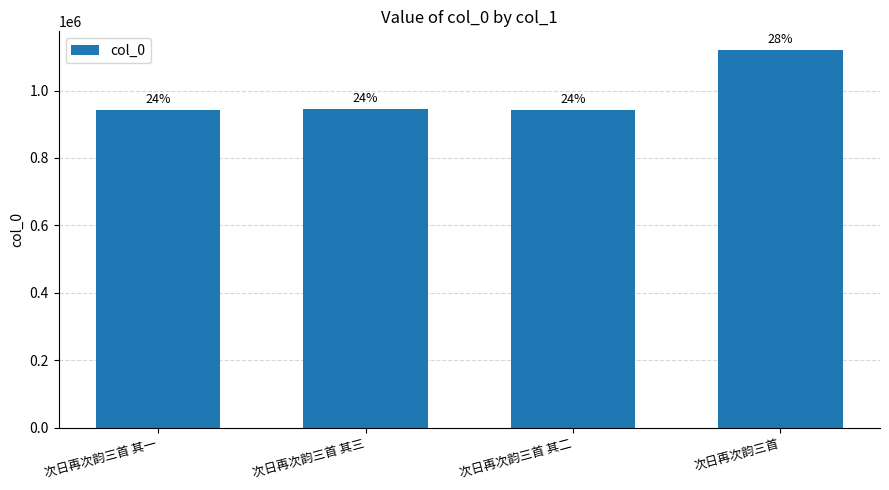

What is the label of the 1st bar from the left?

次日再次韵三首 其一